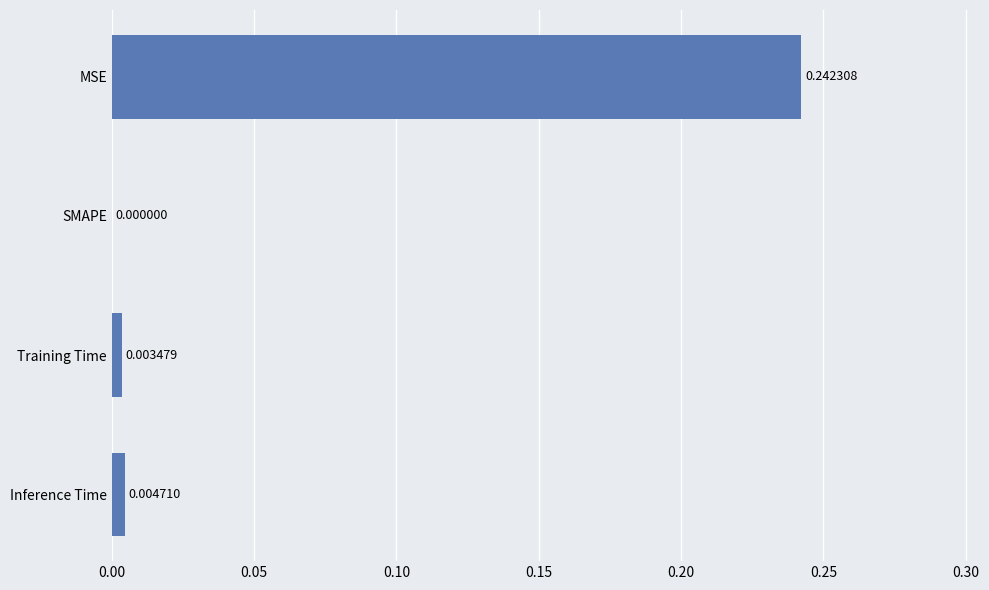

What is the sum of all values?

0.3